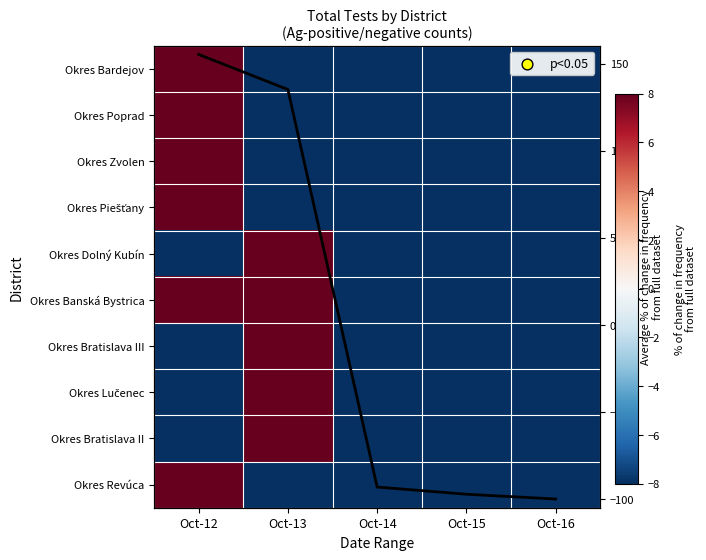

True or false: Okres Dolný Kubín has a value of -100.0 at Oct-16.

True